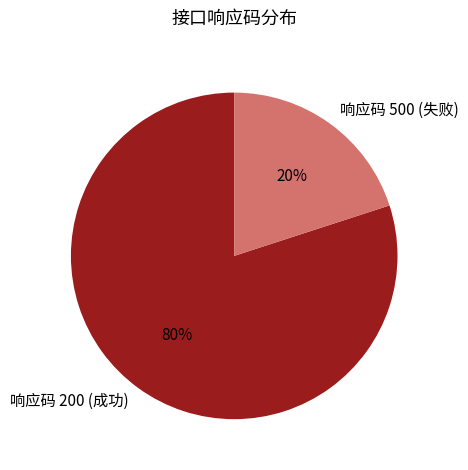

To the nearest percent, what percentage of the pie is 响应码 500 (失败)?

20%